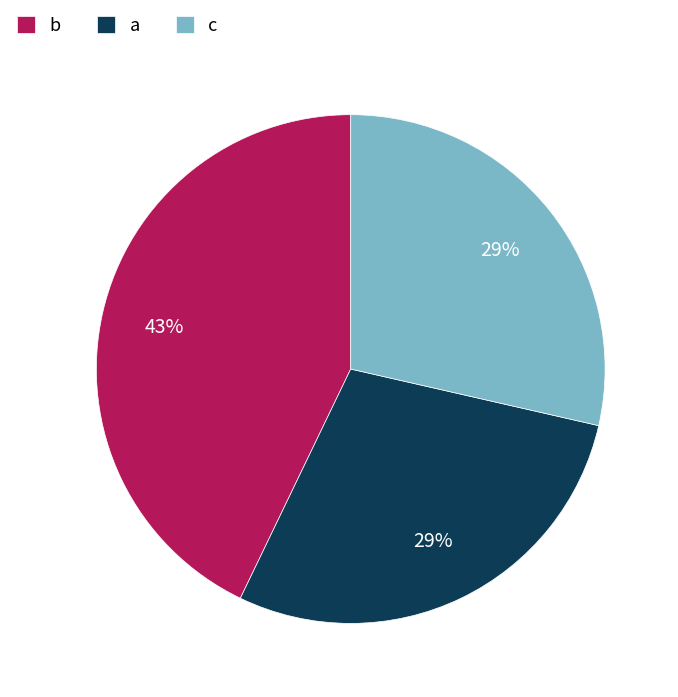

Is there any slice that represents more than half of the pie?

No